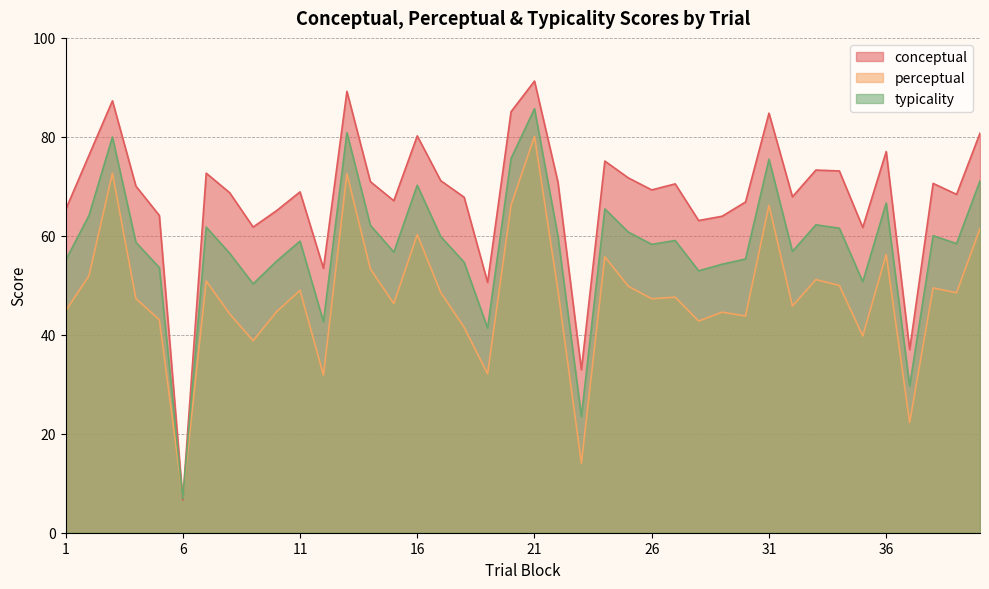

The typicality series shows 64.1 at 2. True or false?

True